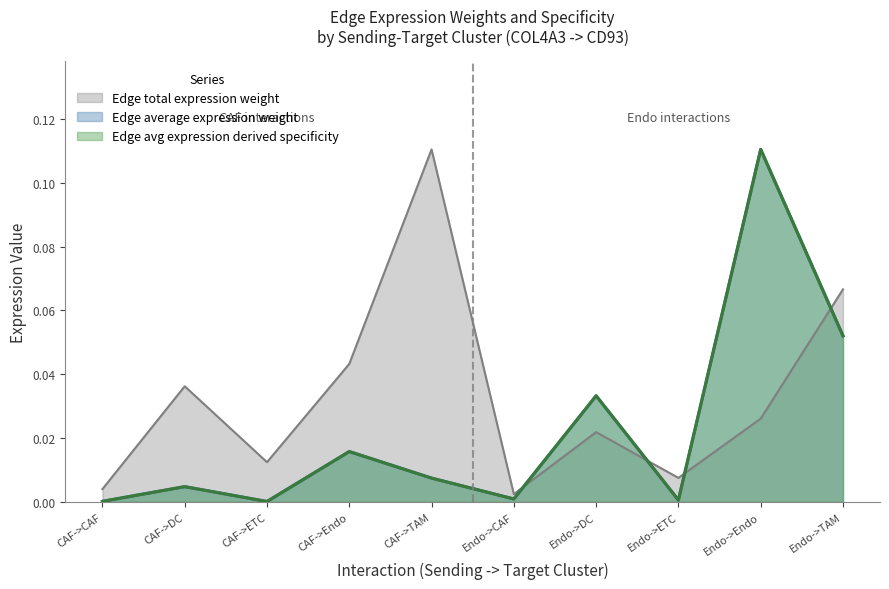

What is the total value across all series at CAF->Endo?

0.1